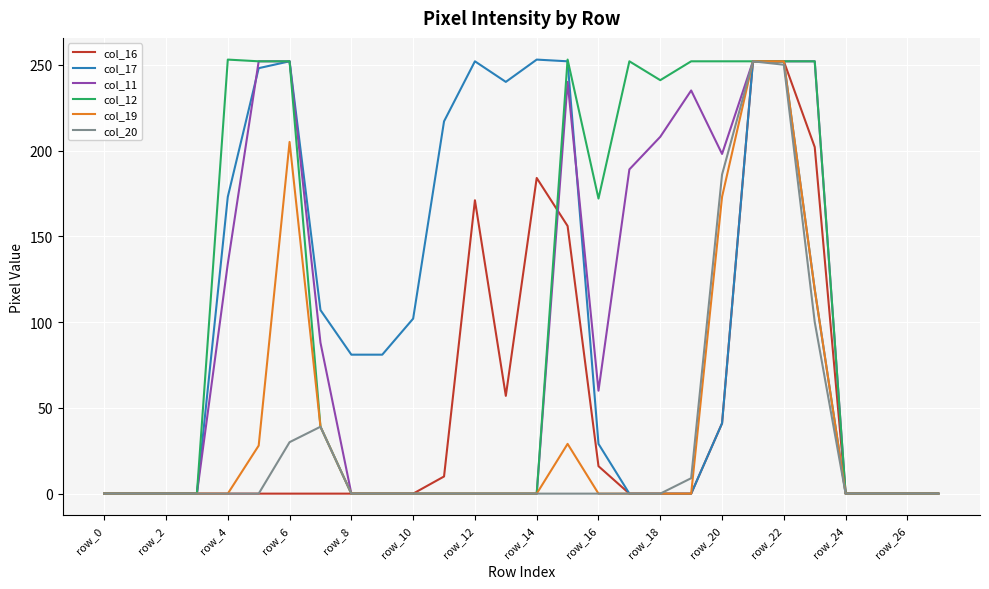

What is the label of the 1st point from the right?

27